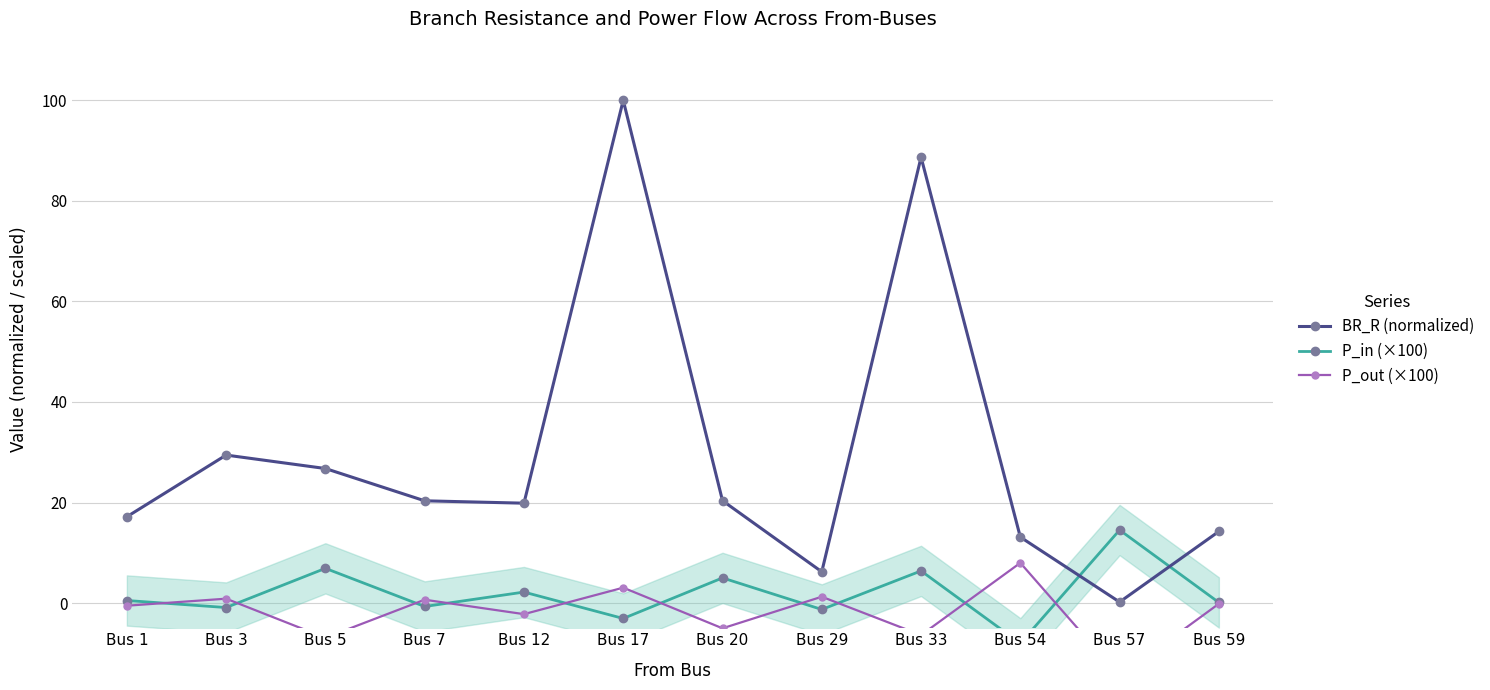

What is the difference between the maximum and second lowest values in the BR_R (normalized) series?

93.8